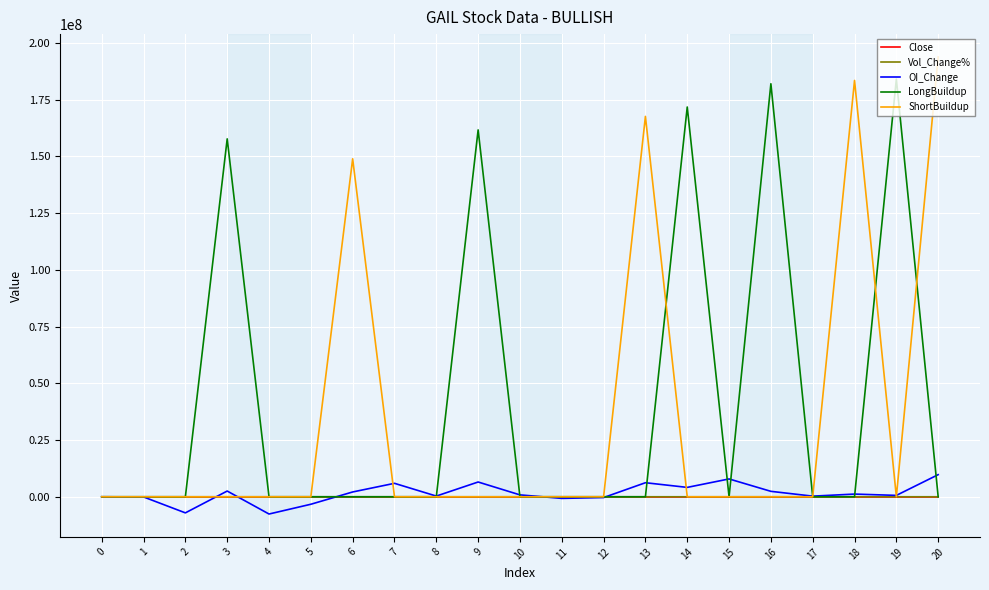

How many categories are shown in the chart?

21